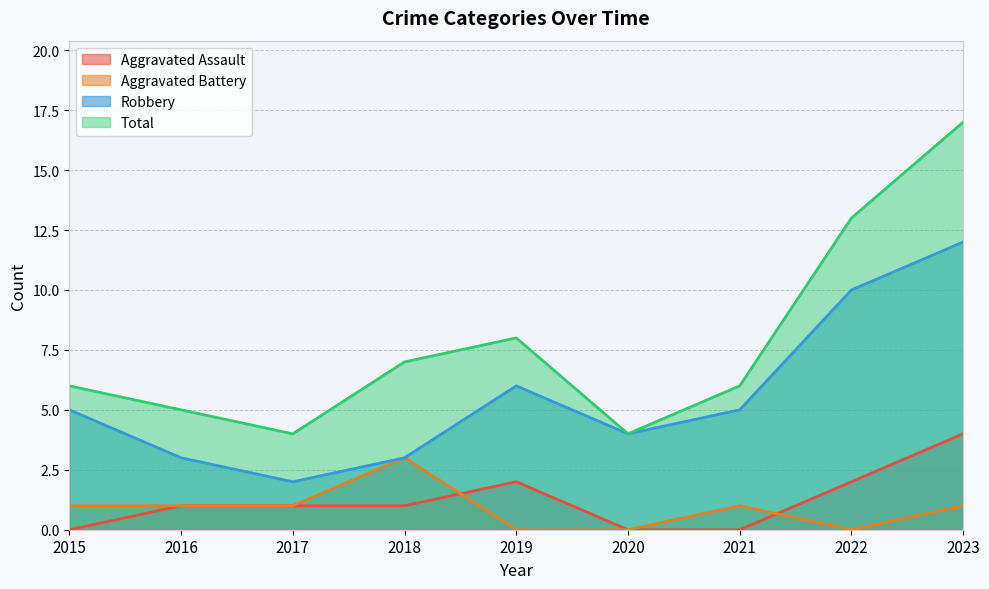

Reading right to left, transcribe all the data shown in this chart.

Aggravated Assault: 2023=4	2022=2	2021=0	2020=0	2019=2	2018=1	2017=1	2016=1	2015=0
Aggravated Battery: 2023=1	2022=0	2021=1	2020=0	2019=0	2018=3	2017=1	2016=1	2015=1
Robbery: 2023=12	2022=10	2021=5	2020=4	2019=6	2018=3	2017=2	2016=3	2015=5
Total: 2023=17	2022=13	2021=6	2020=4	2019=8	2018=7	2017=4	2016=5	2015=6